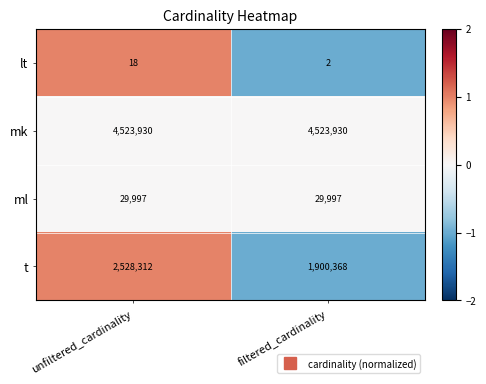

Between unfiltered_cardinality and filtered_cardinality, which series saw the biggest shift?

t